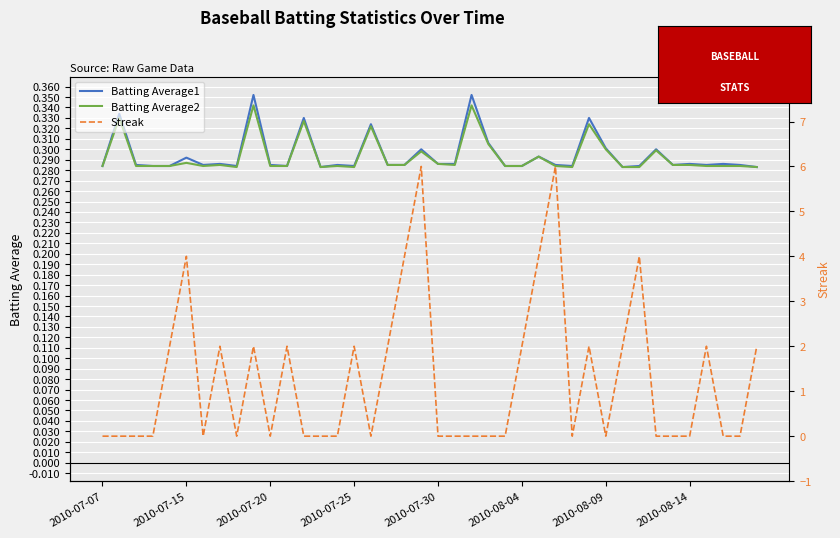

What is the difference between the maximum and second lowest values in the Streak series?

6.0